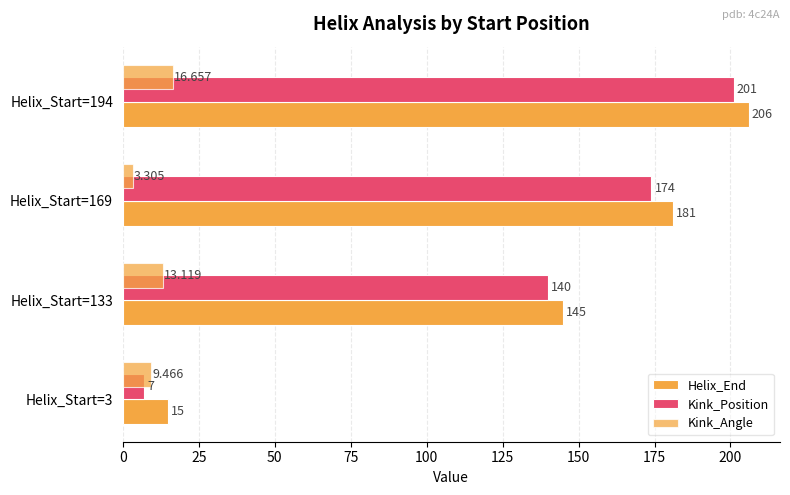

How many categories are shown in the chart?

4